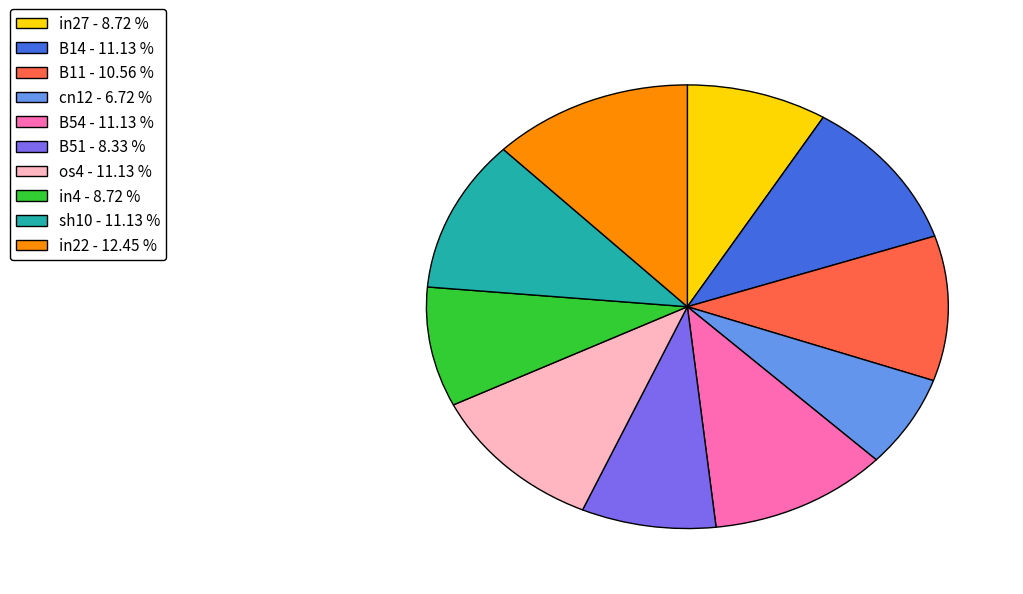

Which slice is the largest?

in22